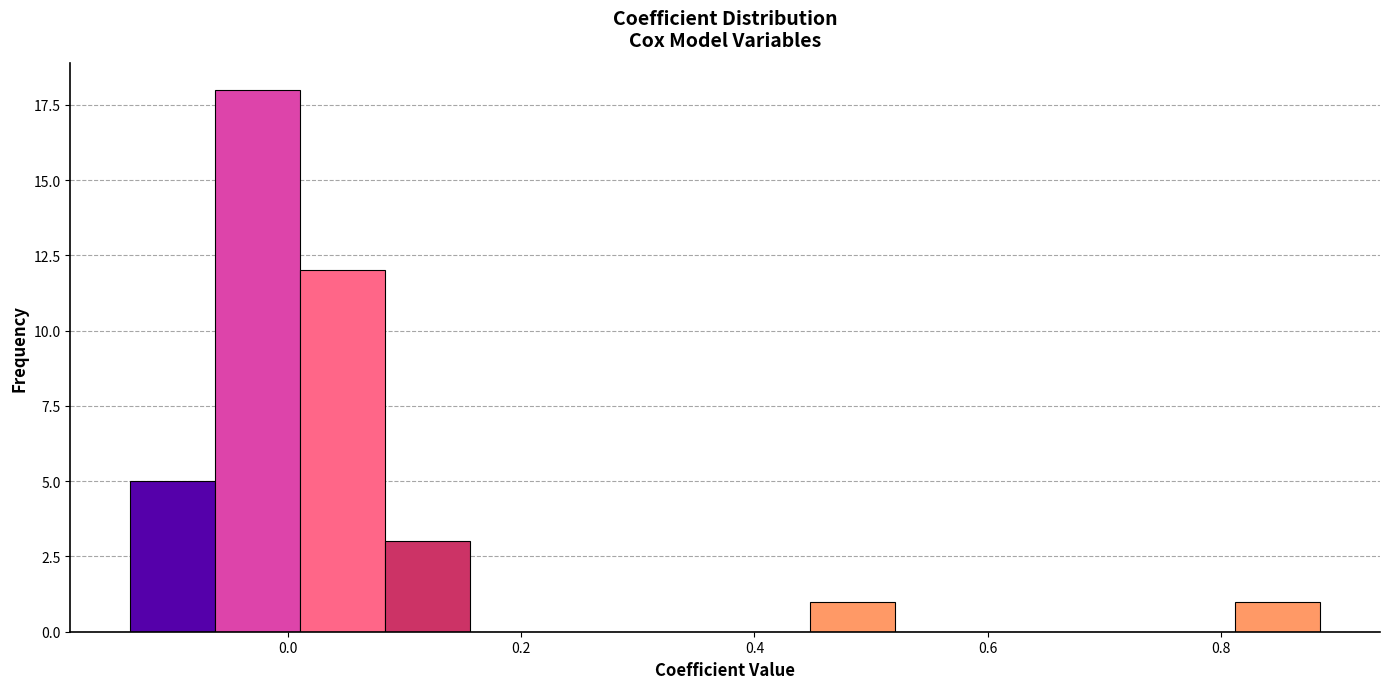

Read against the x-axis, roughly where is the centre of the tallest bar?

-0.02